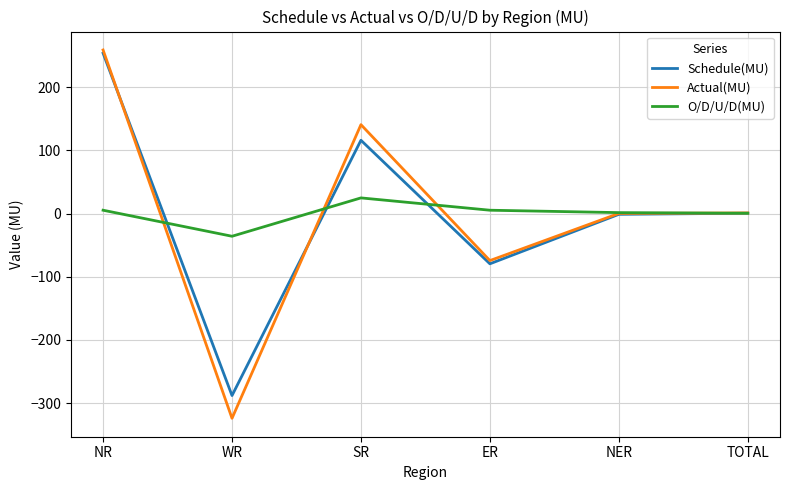

How many lines are shown in the chart?

3